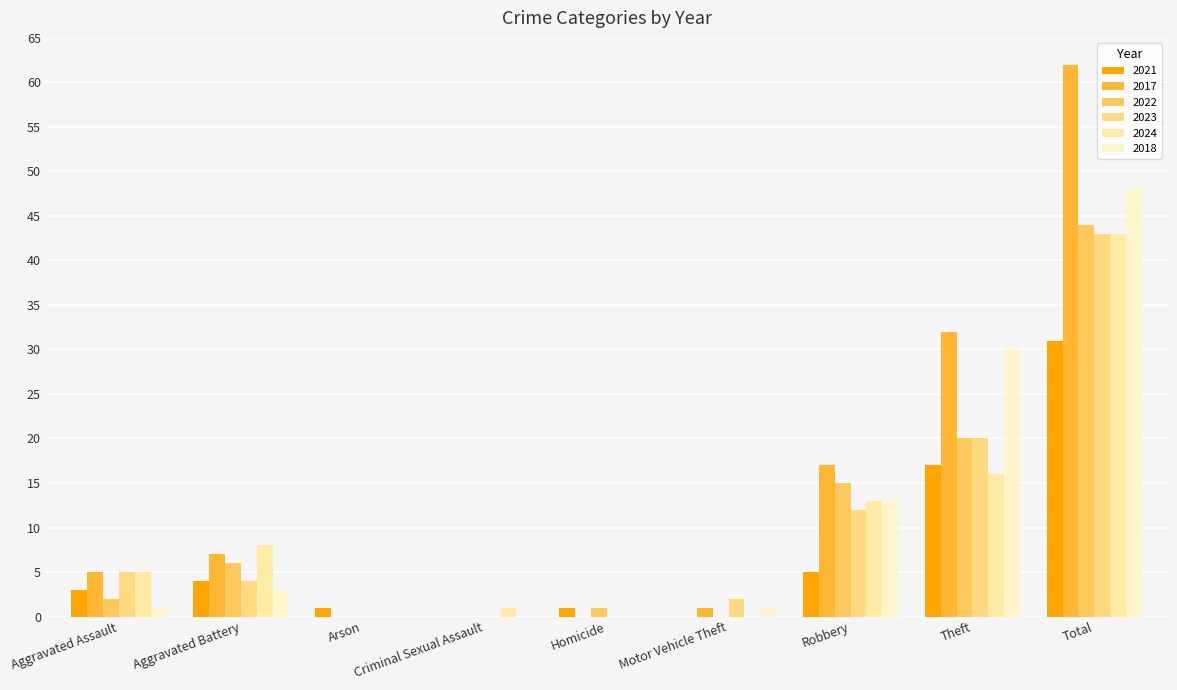

The value of 2021 at Robbery is 5. True or false?

True